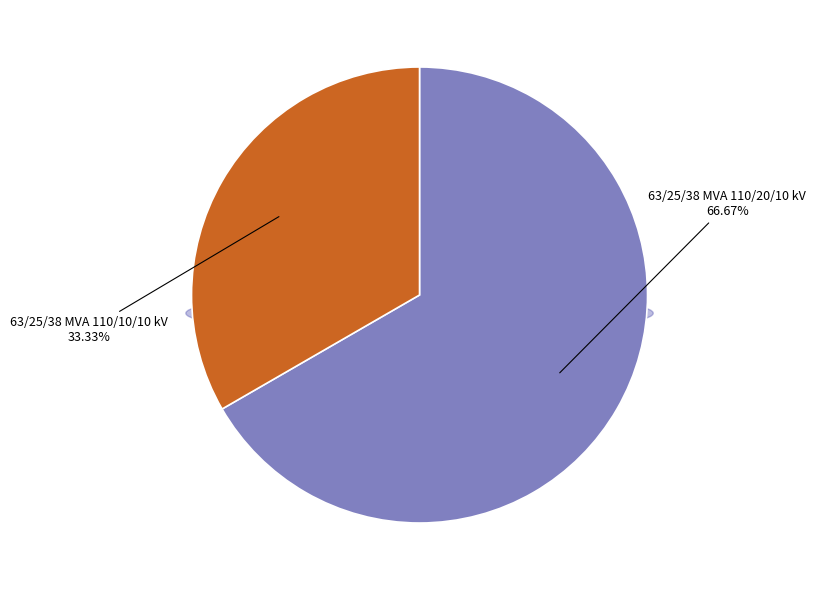

True or false: 63/25/38 MVA 110/20/10 kV accounts for 80% of the total.

False